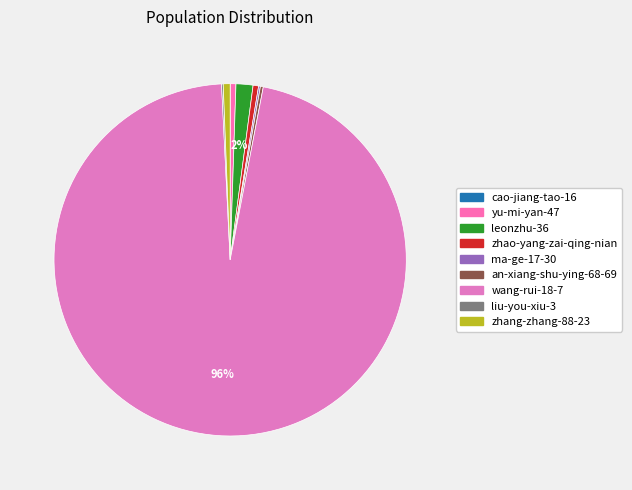

What is the ratio of the value at ma-ge-17-30 to the value at an-xiang-shu-ying-68-69?

0.6